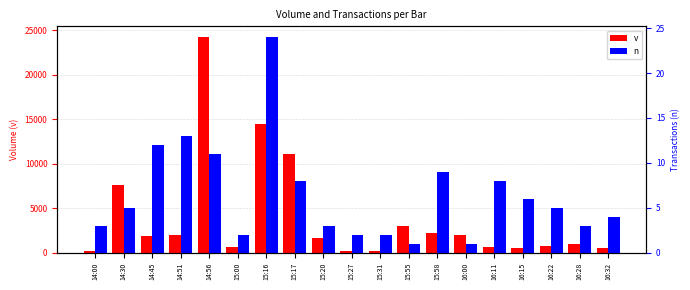

Rank the series by their average value, from lowest to highest.

n, v